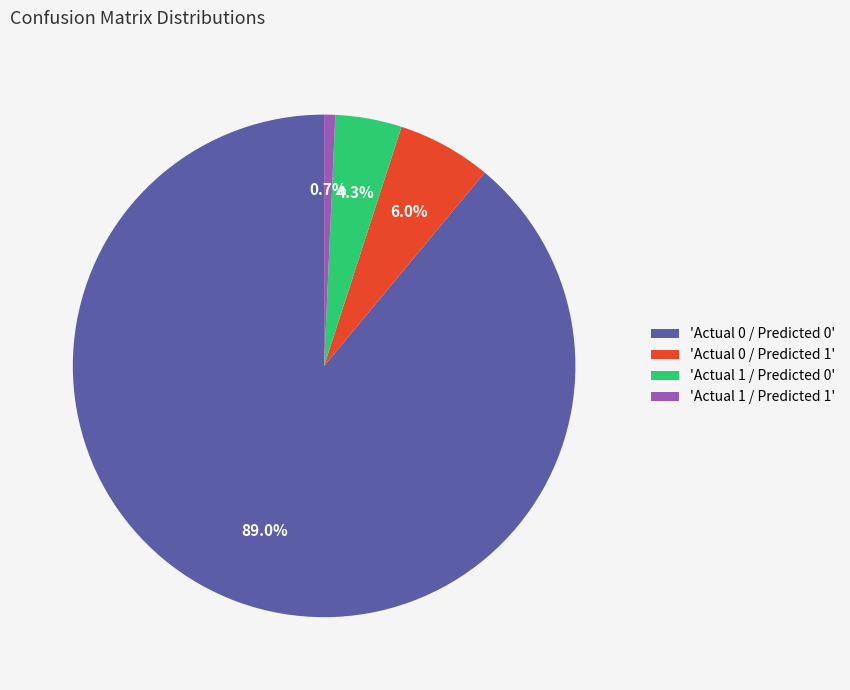

Between 'Actual 0 / Predicted 1' and 'Actual 0 / Predicted 0', which is larger?

'Actual 0 / Predicted 0'